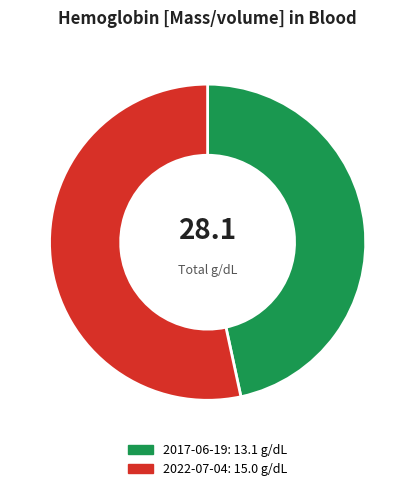

How many segments does this pie chart have?

2